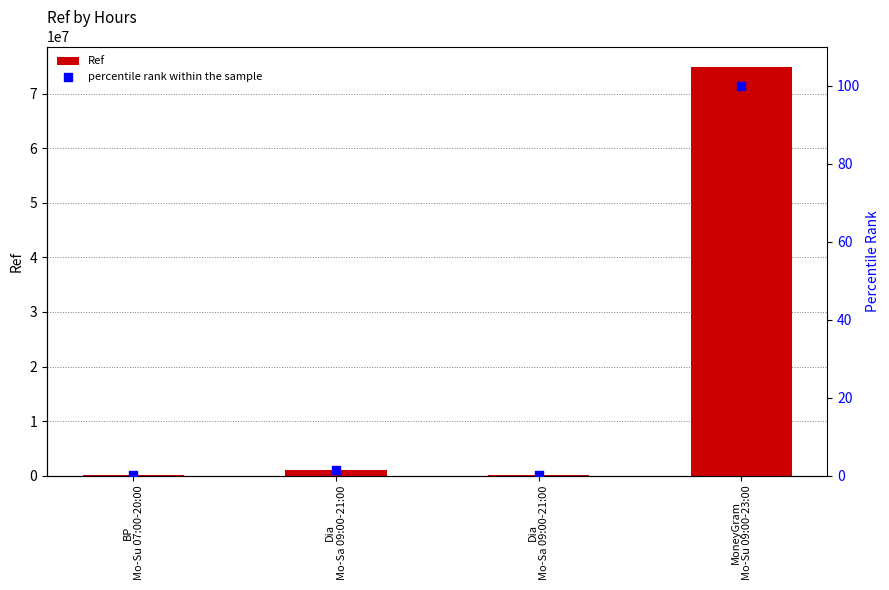

Which series contains the lowest Y value?

percentile rank within the sample